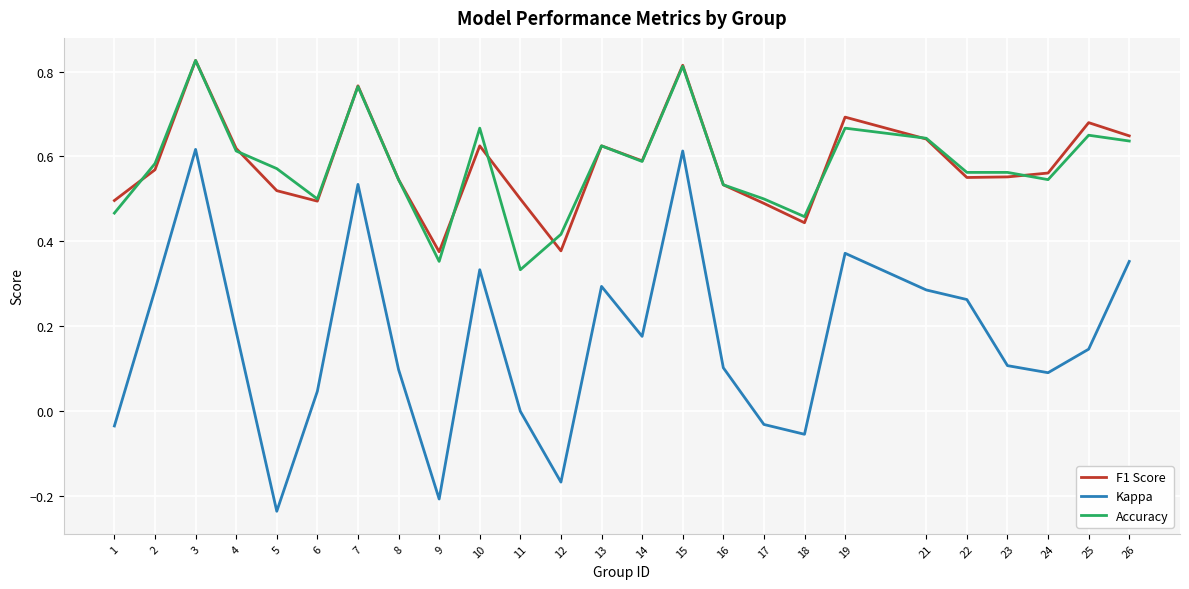

Is it true that F1 Score equals 0.5 at 19?

False